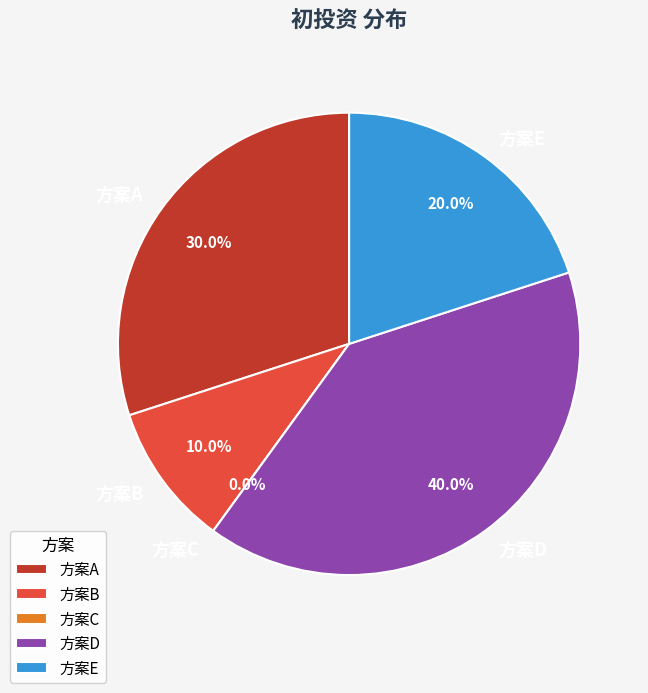

Count the number of slices in the pie.

5